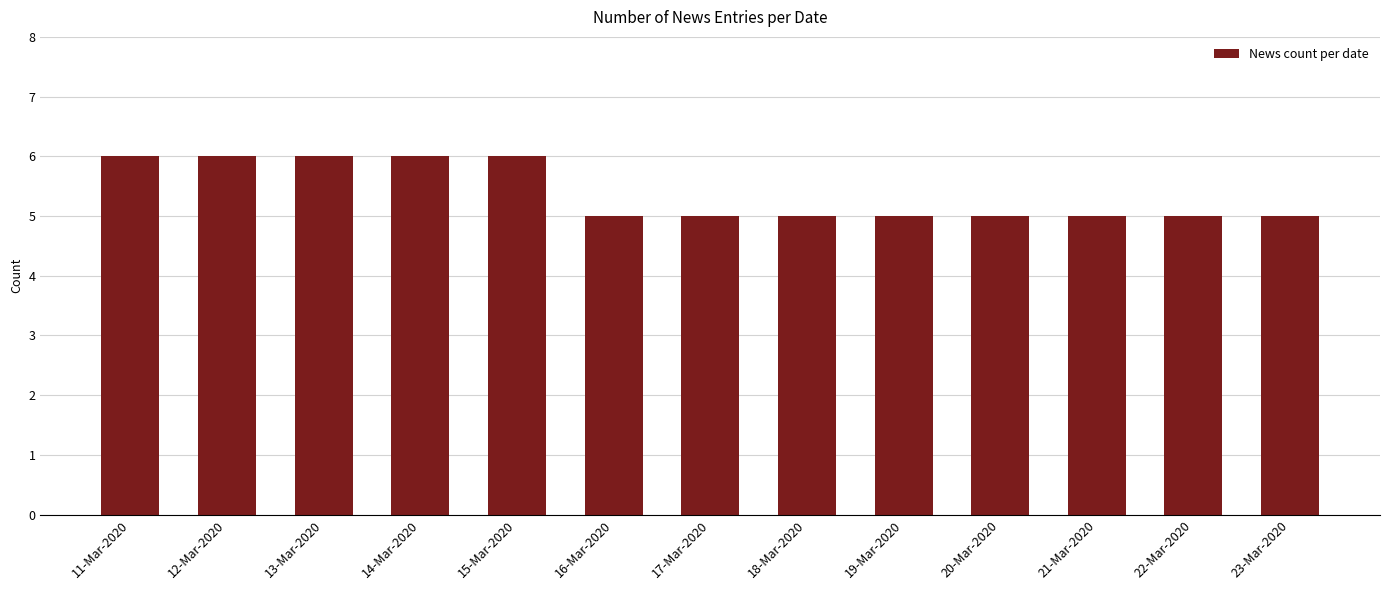

What position from the right is 19-Mar-2020?

5